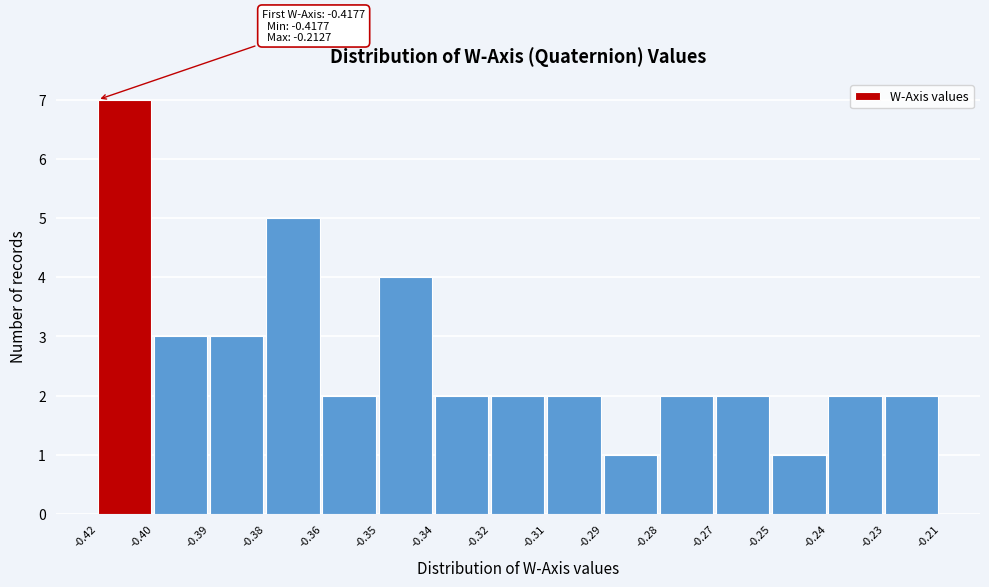

Reading left to right, what are all the values shown in this chart?

-0.42=7	-0.40=3	-0.39=3	-0.38=5	-0.36=2	-0.35=4	-0.34=2	-0.32=2	-0.31=2	-0.29=1	-0.28=2	-0.27=2	-0.25=1	-0.24=2	-0.23=2